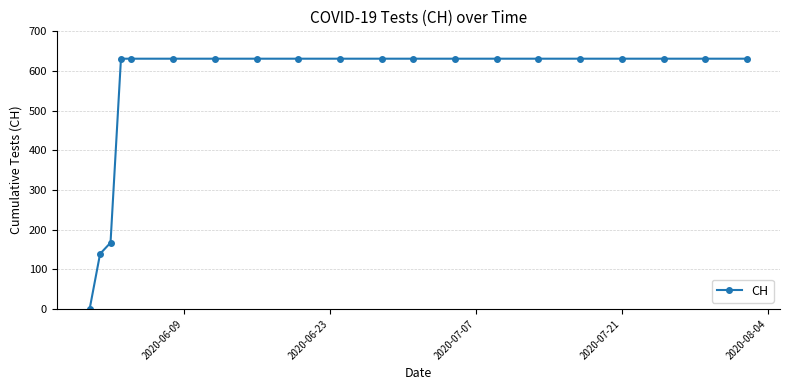

How many positive values are there?

19